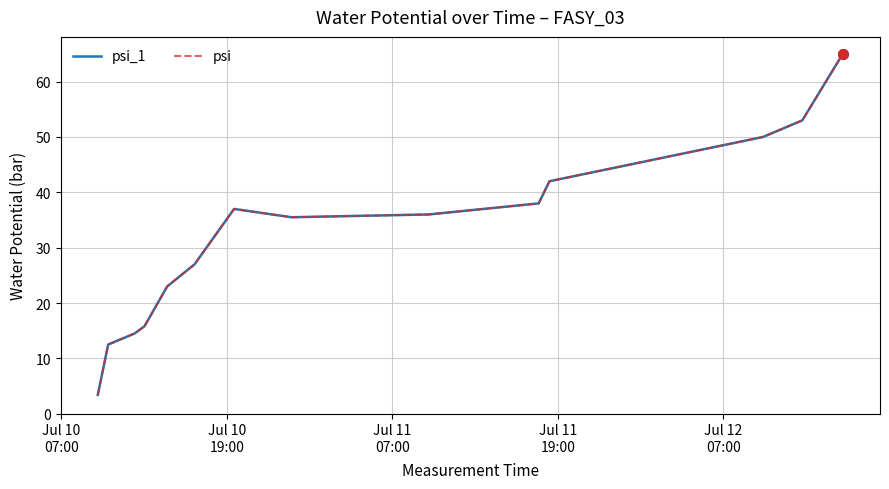

True or false: psi and psi_1 cross at least once.

False